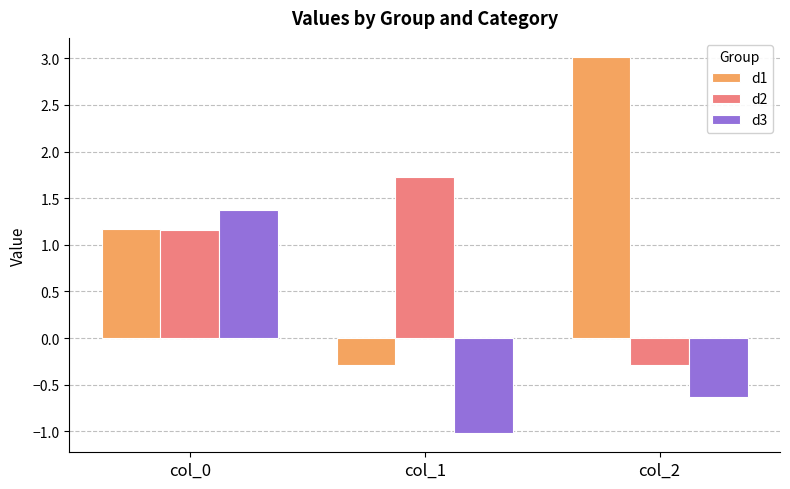

Where is d2 nearest to the value 0?

col_2